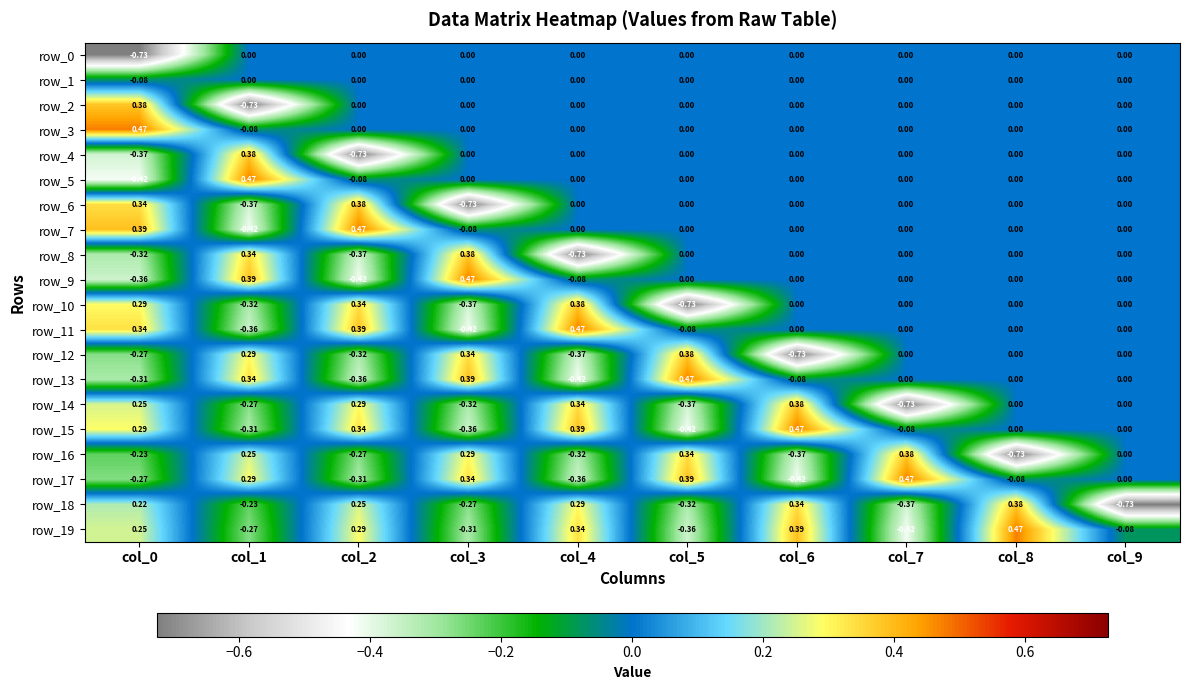

Which series changed the most between col_1 and col_3?

row_2